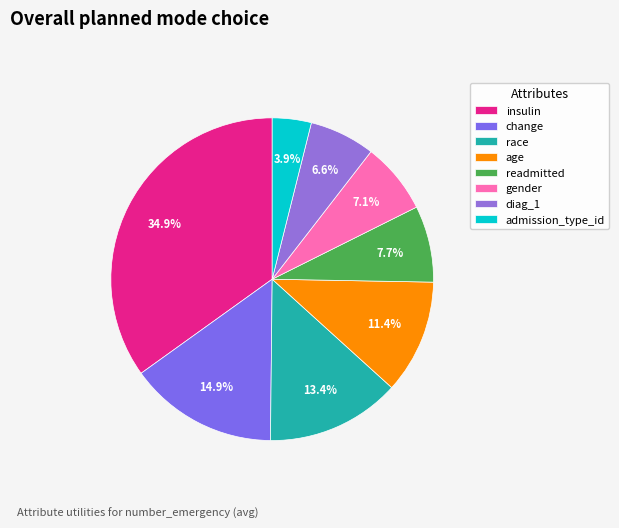

To the nearest percent, what portion does age represent?

11%